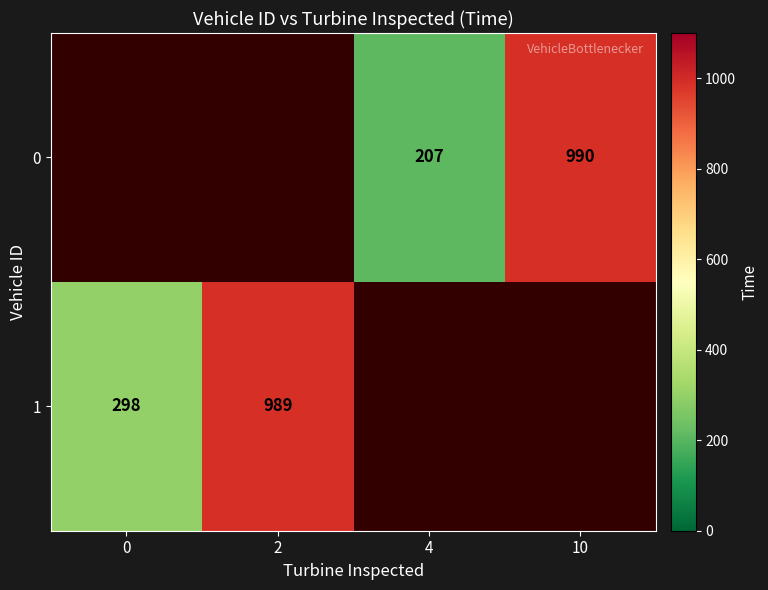

The 0 series shows 207 at 4. True or false?

True